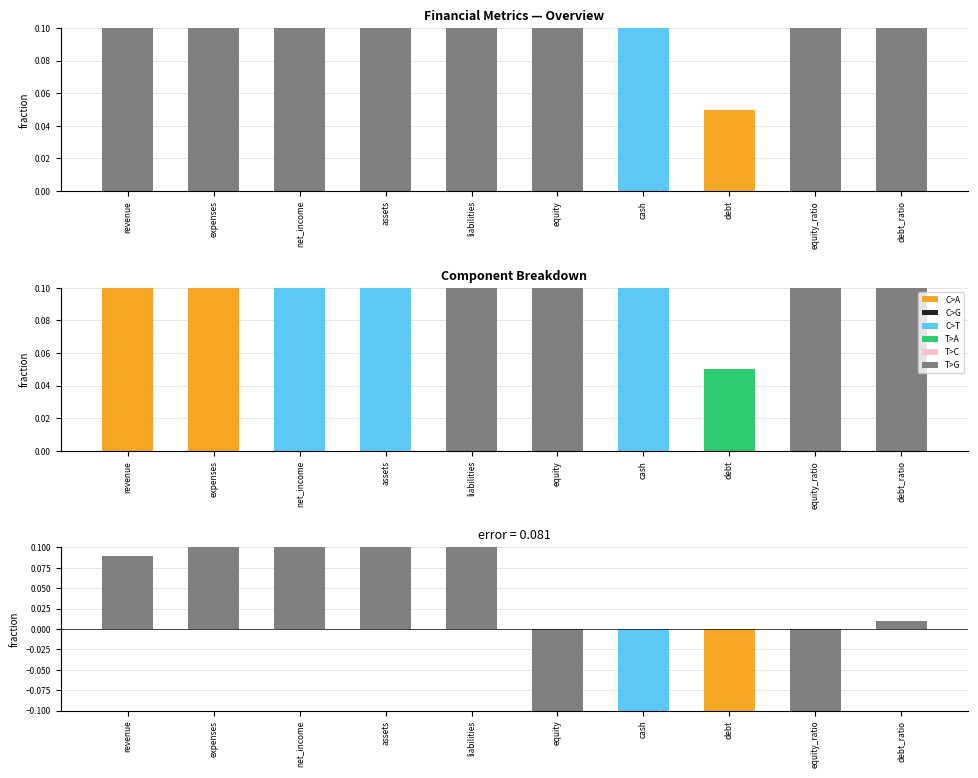

Does the chart contain stacked bars?

No